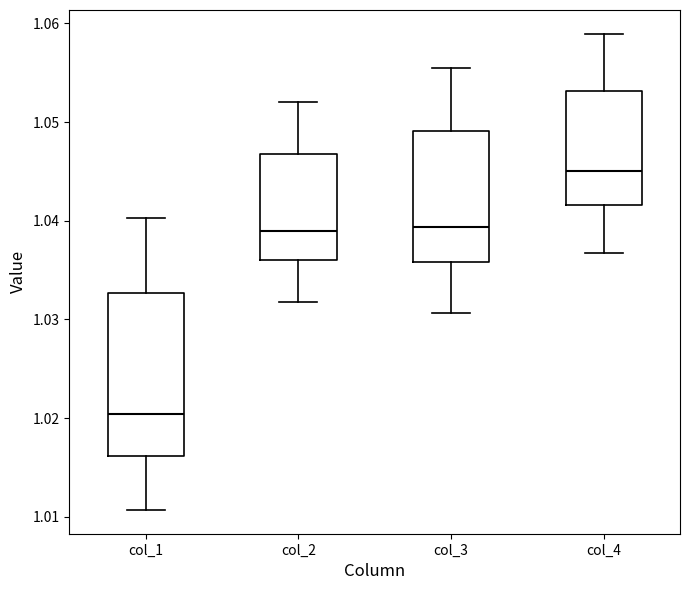

Reading left to right, read every box against the y-axis: the position of its median line, the range the box covers, and the ends of its whiskers. The values are not printed on the chart, so give them approximately, as read against the axis.

col_1: median 1.020, box 1.016 to 1.033, whiskers 1.011 to 1.040
col_2: median 1.039, box 1.036 to 1.047, whiskers 1.032 to 1.052
col_3: median 1.039, box 1.036 to 1.049, whiskers 1.031 to 1.056
col_4: median 1.045, box 1.042 to 1.053, whiskers 1.037 to 1.059